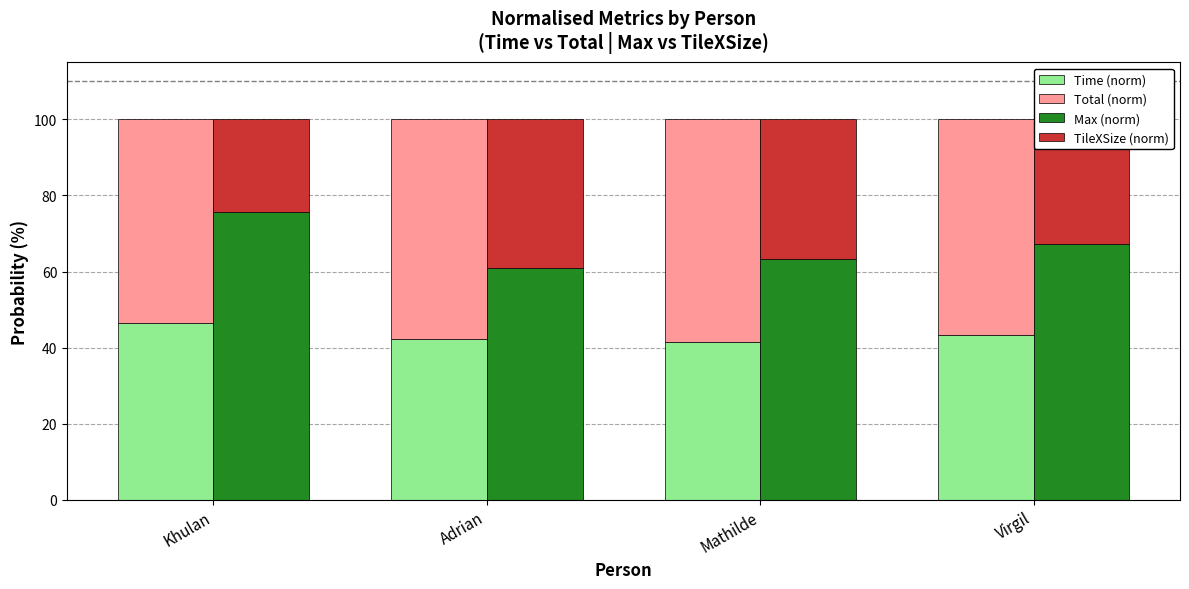

At how many categories does at least one series exceed 42?

4